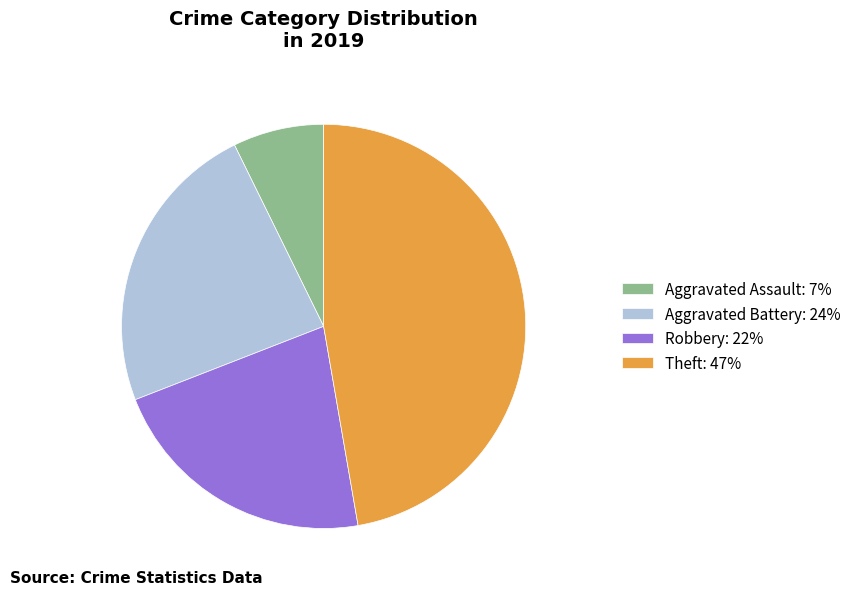

True or false: Aggravated Assault accounts for 7% of the total.

True